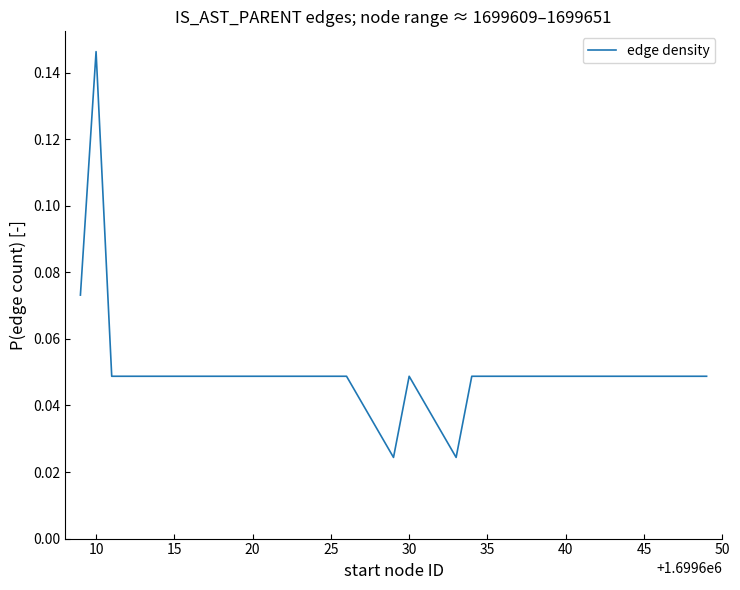

Which category has the highest value across all series?

10